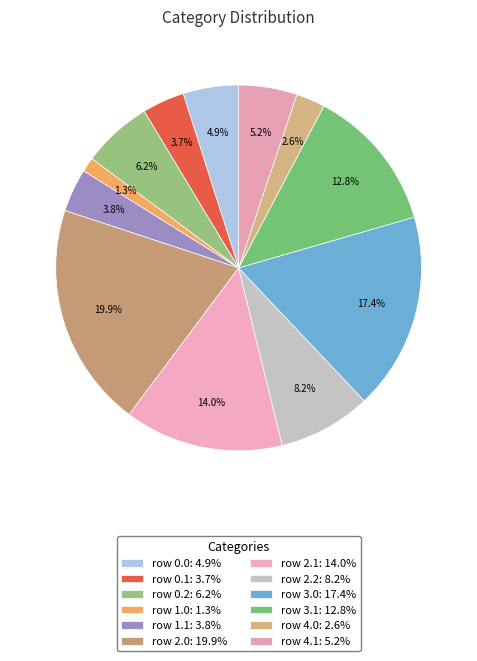

How many slices are in this pie chart?

12